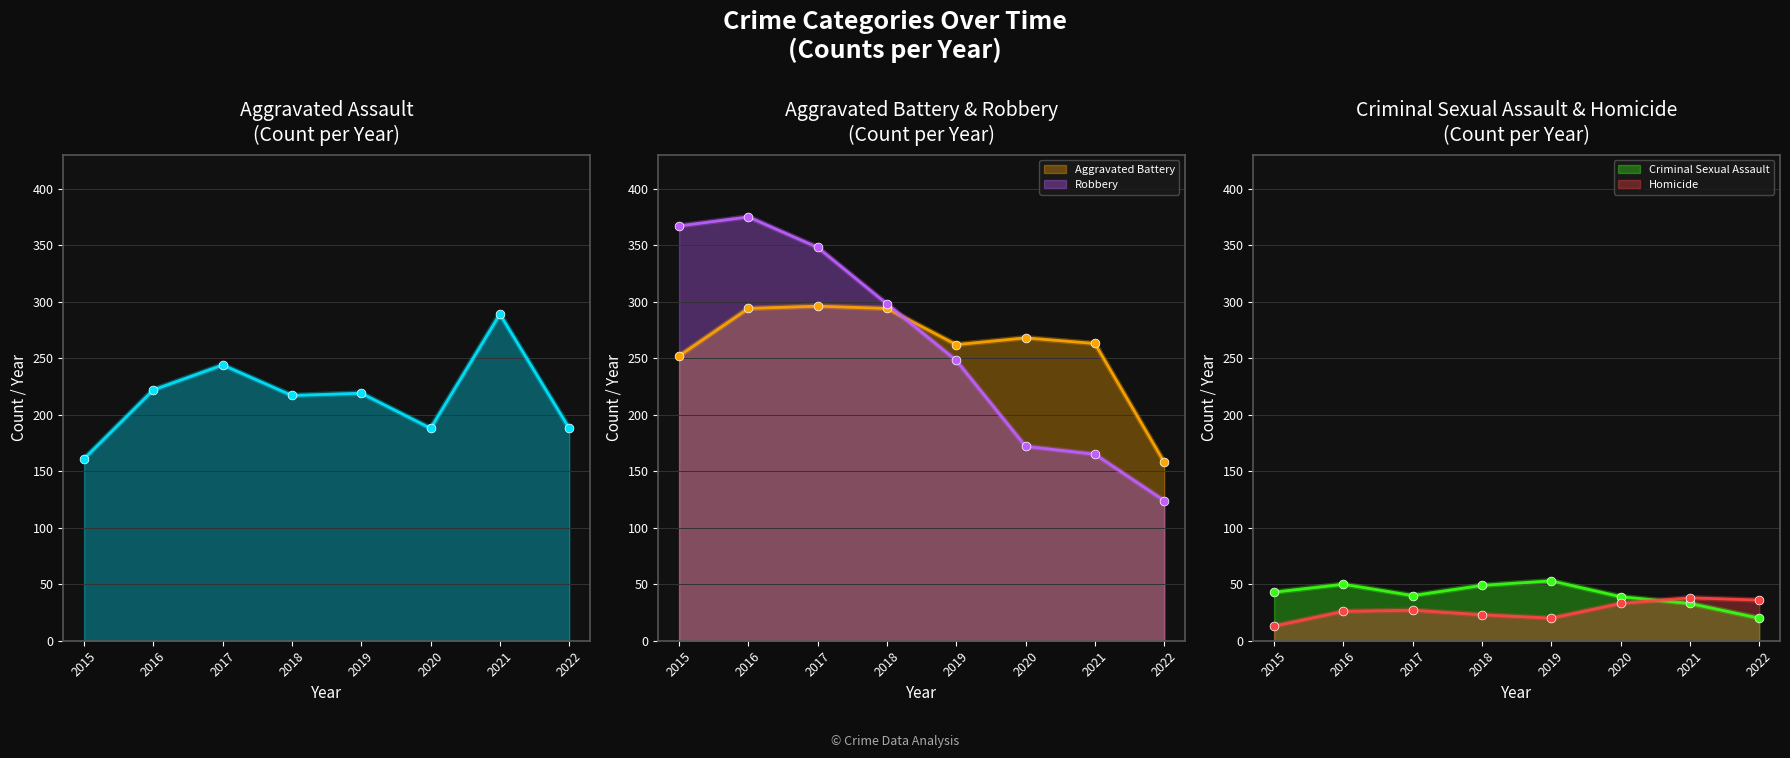

What is the approximate value of Aggravated Battery at 2019?

262